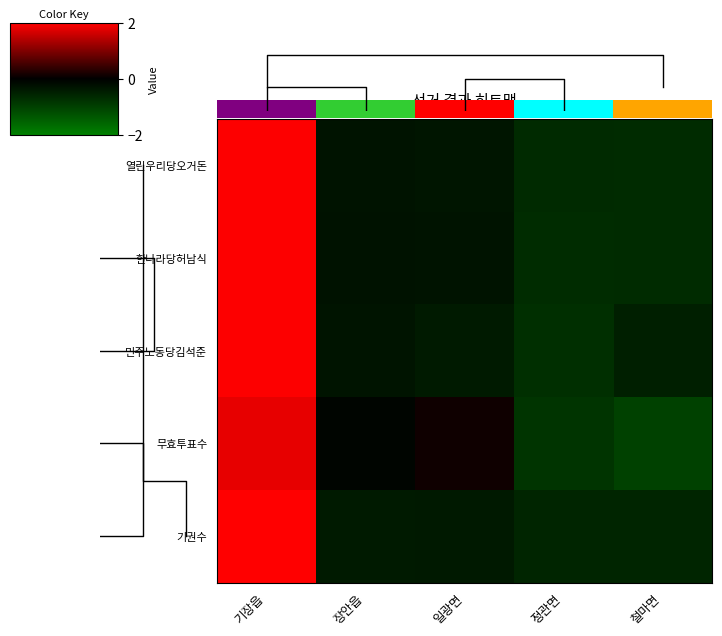

What is the difference between the highest and lowest values at 철마면?

0.5